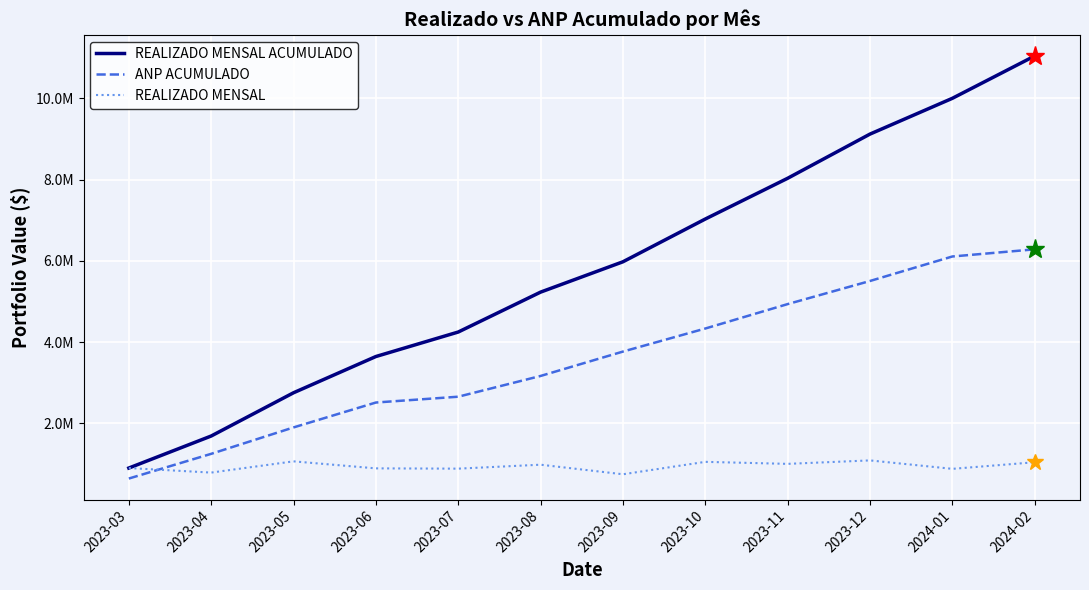

Does the chart display data point markers on the line(s)?

No